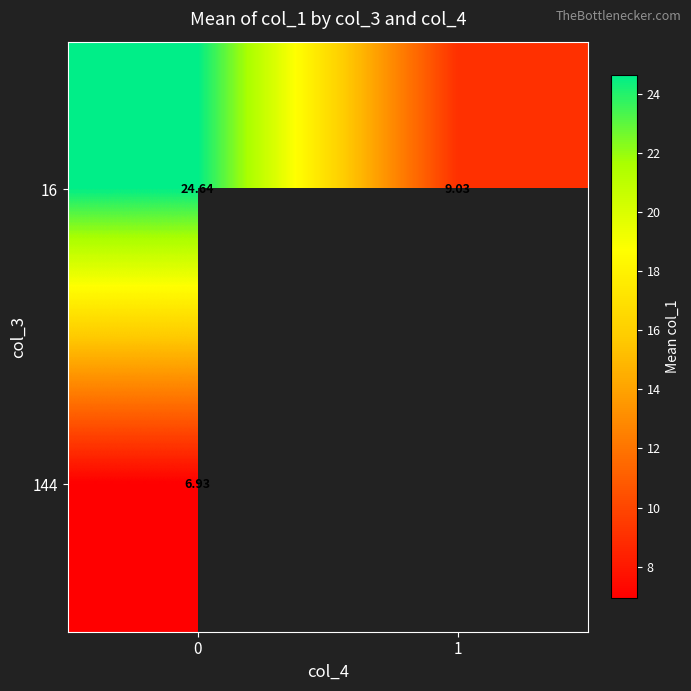

How many distinct data groups are displayed?

2